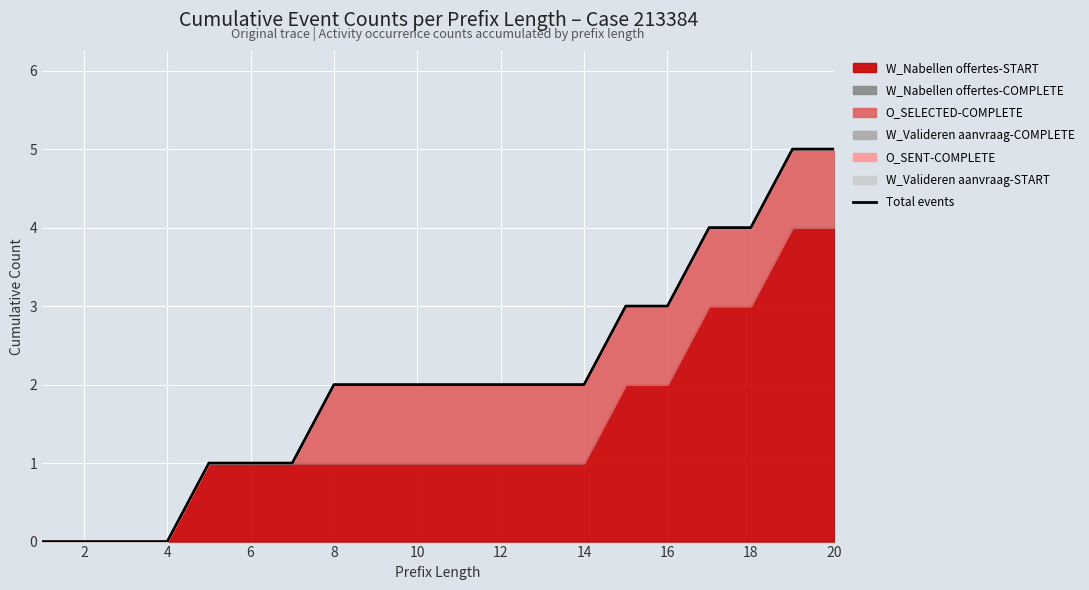

What is the difference between the maximum and minimum values?

5